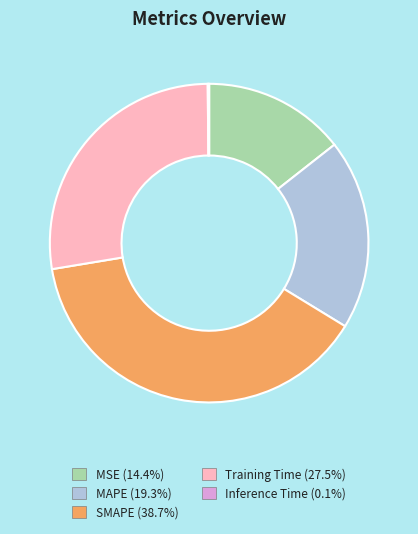

True or false: MAPE accounts for 33% of the total.

False